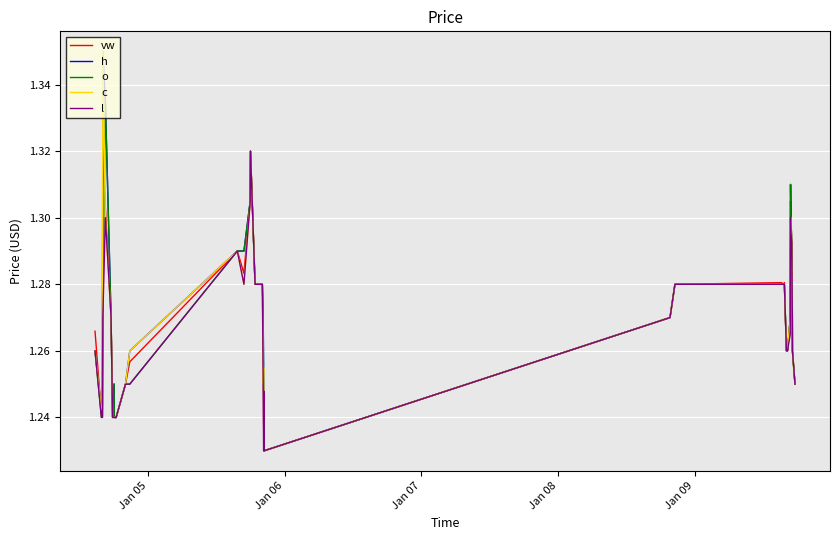

Reading right to left, extract all data points from this chart.

vw: 1.2	1.3	1.3	1.3	1.3	1.3	1.3	1.3	1.3	1.3	1.3	1.3	1.3	1.3	1.2	1.2	1.2	1.2	1.3	1.3	1.3	1.3	1.3	1.3	1.3	1.3	1.3	1.3	1.2	1.2	1.2	1.2	1.2	1.2	1.3	1.3	1.3	1.2	1.2	1.3
h: 1.2	1.3	1.3	1.3	1.3	1.3	1.3	1.3	1.3	1.3	1.3	1.3	1.3	1.3	1.2	1.2	1.2	1.3	1.3	1.3	1.3	1.3	1.3	1.3	1.3	1.3	1.3	1.3	1.2	1.2	1.2	1.2	1.3	1.2	1.3	1.3	1.4	1.2	1.2	1.3
o: 1.2	1.3	1.3	1.3	1.3	1.3	1.3	1.3	1.3	1.3	1.3	1.3	1.3	1.3	1.2	1.2	1.2	1.2	1.3	1.3	1.3	1.3	1.3	1.3	1.3	1.3	1.3	1.2	1.2	1.2	1.2	1.2	1.2	1.2	1.3	1.3	1.3	1.2	1.2	1.3
c: 1.2	1.3	1.3	1.3	1.3	1.3	1.3	1.3	1.3	1.3	1.3	1.3	1.3	1.3	1.2	1.2	1.2	1.3	1.2	1.3	1.3	1.3	1.3	1.3	1.3	1.3	1.3	1.3	1.2	1.2	1.2	1.2	1.2	1.2	1.3	1.3	1.4	1.2	1.2	1.3
l: 1.2	1.3	1.3	1.3	1.3	1.3	1.3	1.3	1.3	1.3	1.3	1.3	1.3	1.3	1.2	1.2	1.2	1.2	1.2	1.3	1.3	1.3	1.3	1.3	1.3	1.3	1.3	1.2	1.2	1.2	1.2	1.2	1.2	1.2	1.3	1.3	1.3	1.2	1.2	1.3